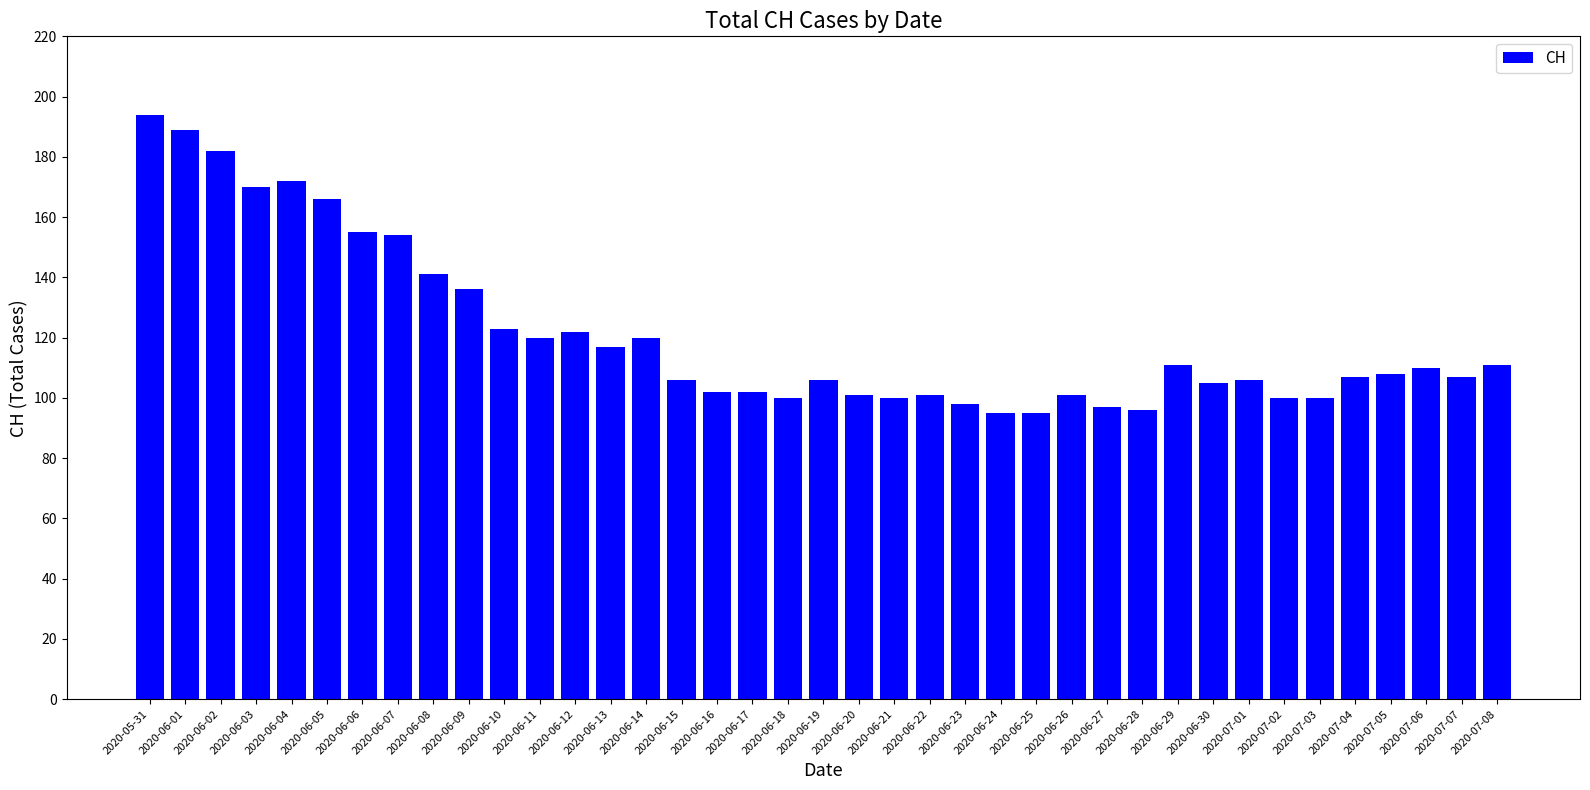

Reading left to right, extract all data points from this chart.

2020-05-31=194	2020-06-01=189	2020-06-02=182	2020-06-03=170	2020-06-04=172	2020-06-05=166	2020-06-06=155	2020-06-07=154	2020-06-08=141	2020-06-09=136	2020-06-10=123	2020-06-11=120	2020-06-12=122	2020-06-13=117	2020-06-14=120	2020-06-15=106	2020-06-16=102	2020-06-17=102	2020-06-18=100	2020-06-19=106	2020-06-20=101	2020-06-21=100	2020-06-22=101	2020-06-23=98	2020-06-24=95	2020-06-25=95	2020-06-26=101	2020-06-27=97	2020-06-28=96	2020-06-29=111	2020-06-30=105	2020-07-01=106	2020-07-02=100	2020-07-03=100	2020-07-04=107	2020-07-05=108	2020-07-06=110	2020-07-07=107	2020-07-08=111